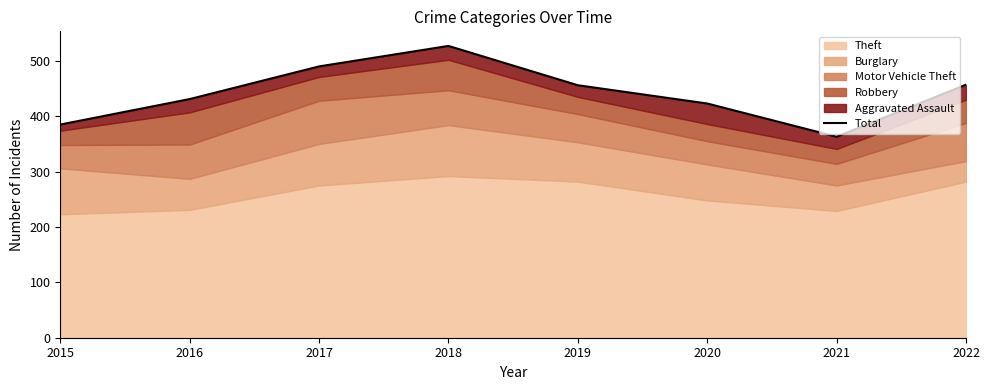

Reading left to right, list all the values displayed in this chart.

385	431	490	527	456	423	363	457